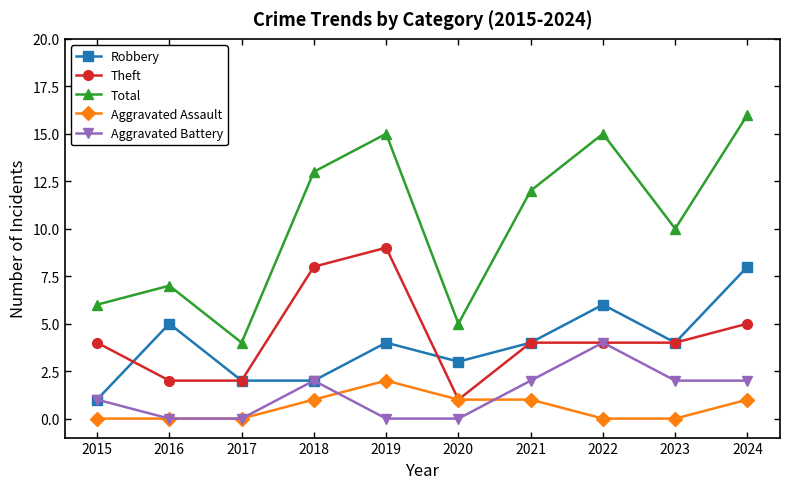

True or false: Total and Aggravated Battery intersect in this chart.

False